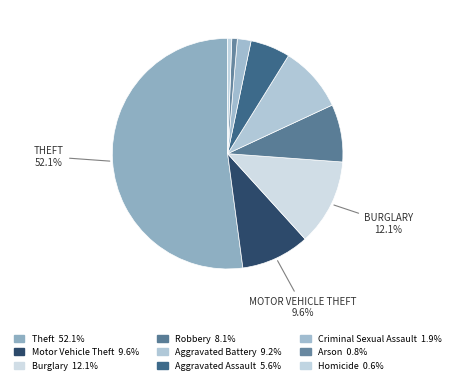

Which category has the biggest portion of the pie?

Theft